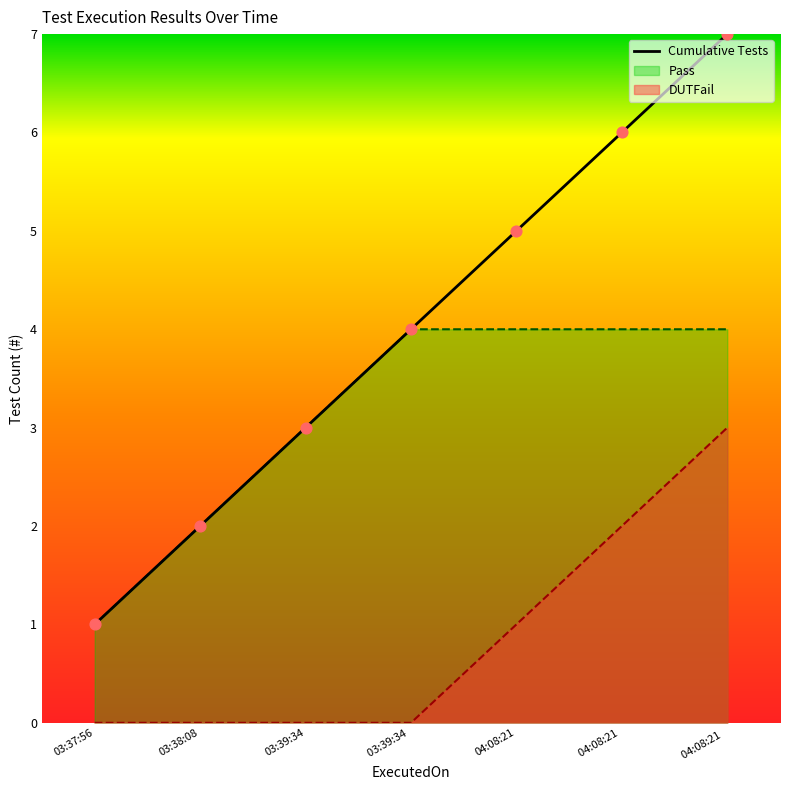

What is the ratio of the value at 03:39:34 to the value at 04:08:21  ?

0.4